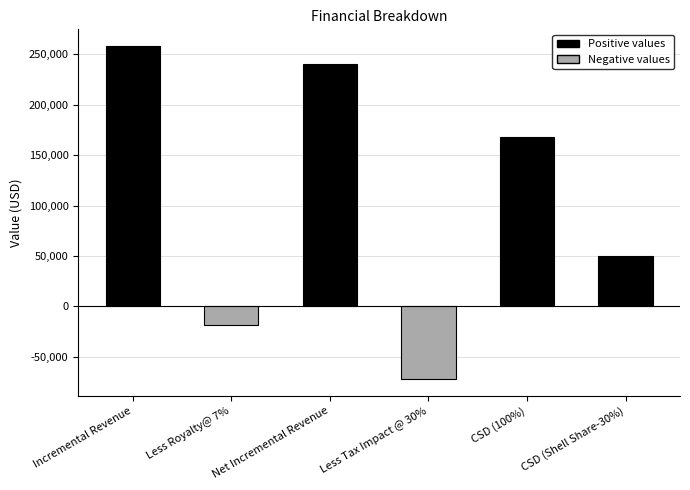

Reading left to right, extract all data points from this chart.

258116.4	-18068.2	240048.3	-72014.5	168033.8	50410.1